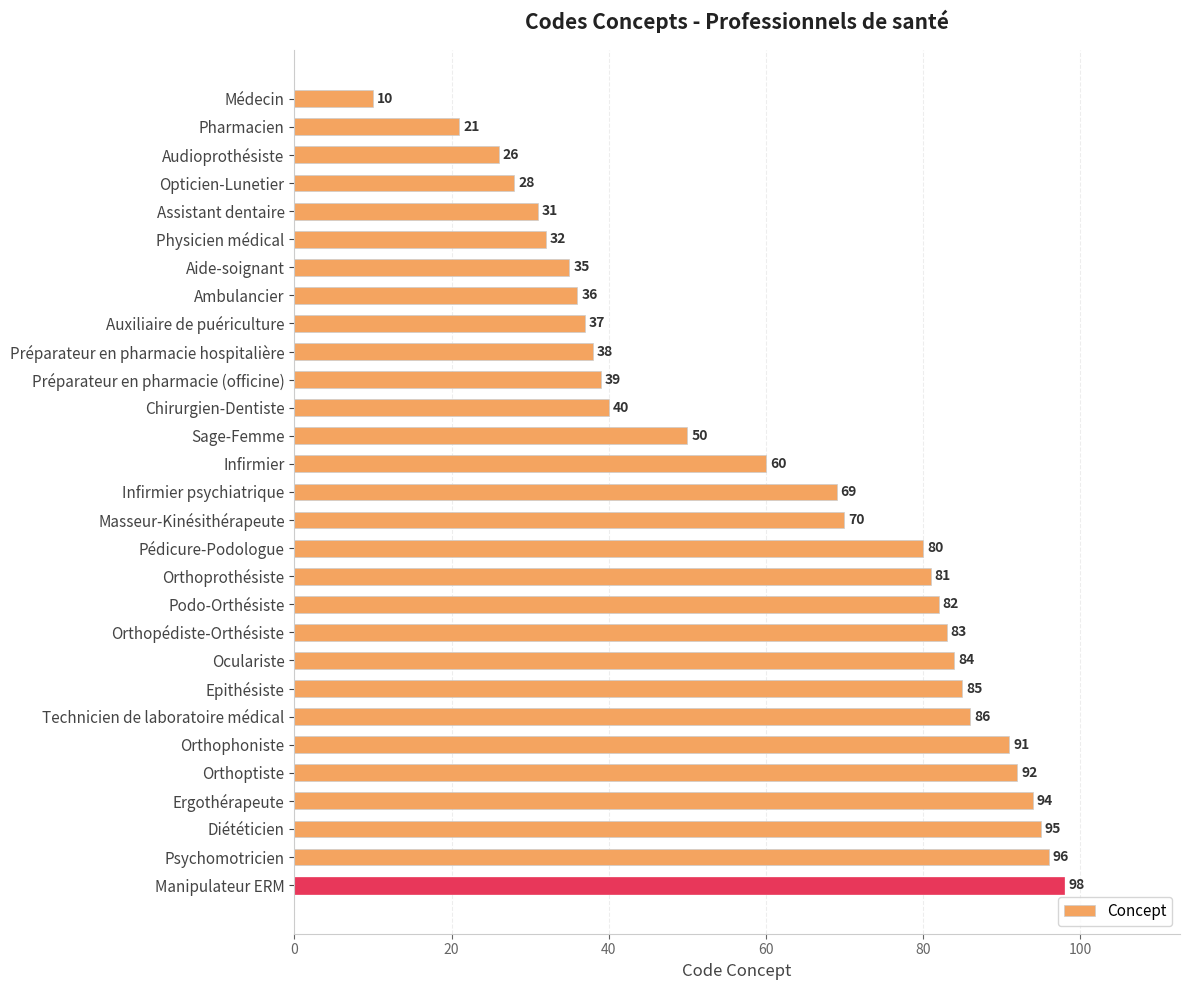

List the labels in order of value, smallest first.

Médecin, Pharmacien, Audioprothésiste, Opticien-Lunetier, Assistant dentaire, Physicien médical, Aide-soignant, Ambulancier, Auxiliaire de puériculture, Préparateur en pharmacie hospitalière, Préparateur en pharmacie (officine), Chirurgien-Dentiste, Sage-Femme, Infirmier, Infirmier psychiatrique, Masseur-Kinésithérapeute, Pédicure-Podologue, Orthoprothésiste, Podo-Orthésiste, Orthopédiste-Orthésiste, Oculariste, Epithésiste, Technicien de laboratoire médical, Orthophoniste, Orthoptiste, Ergothérapeute, Diététicien, Psychomotricien, Manipulateur ERM